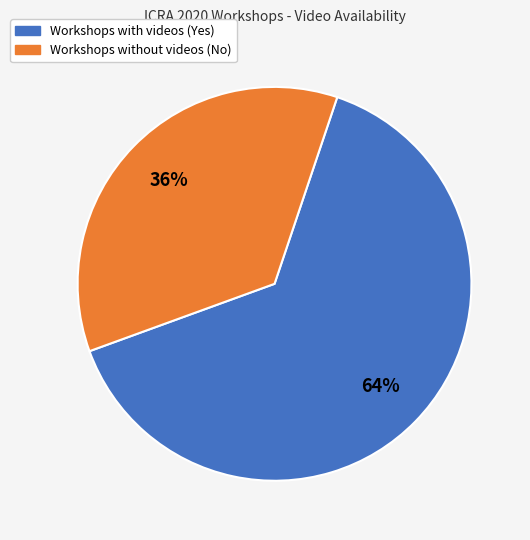

Count the number of slices in the pie.

2